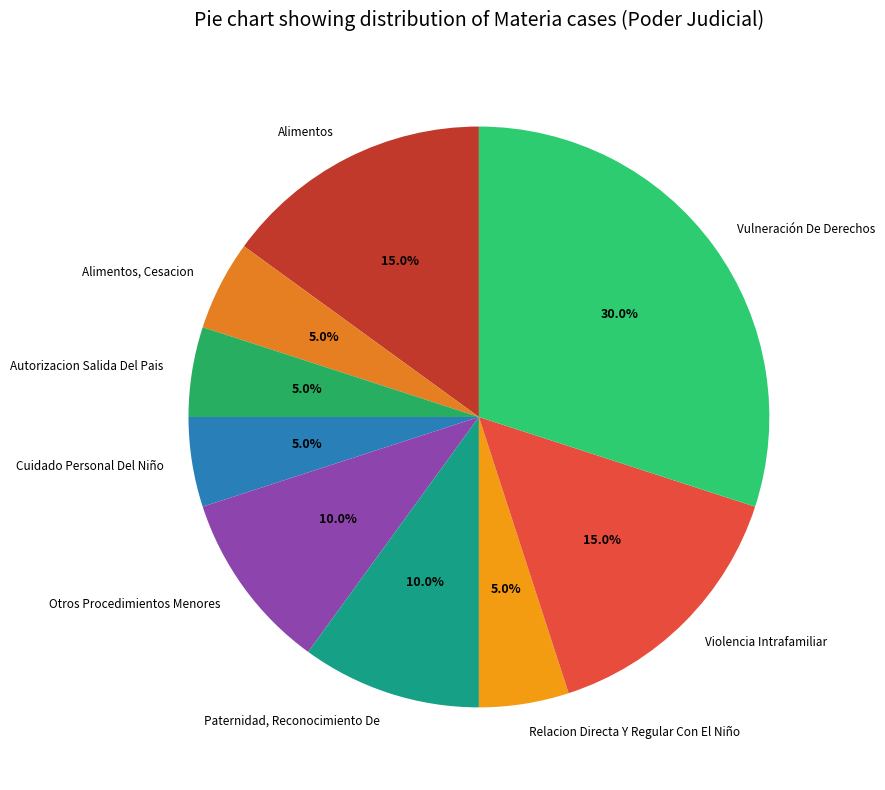

Is there any slice that represents more than half of the pie?

No